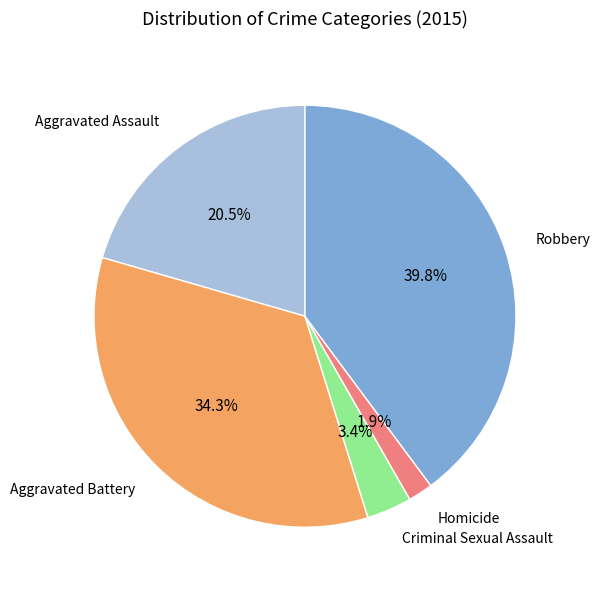

How many segments does this pie chart have?

5